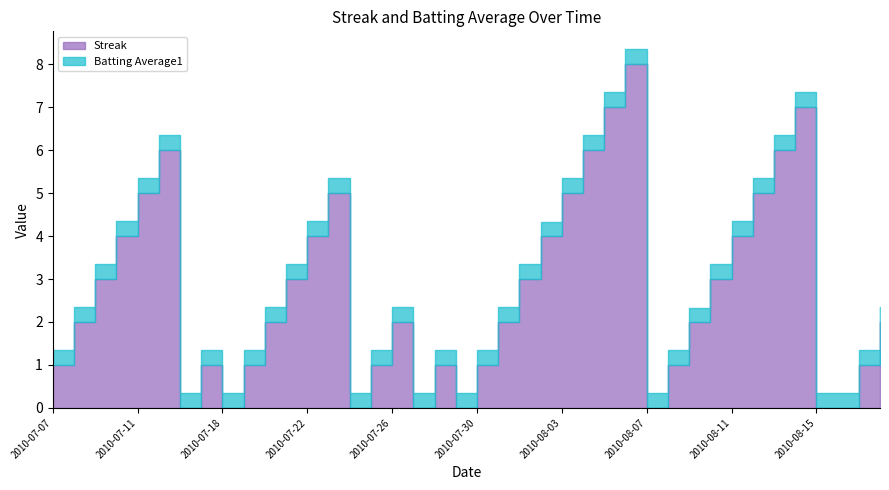

How many lines are shown in the chart?

2